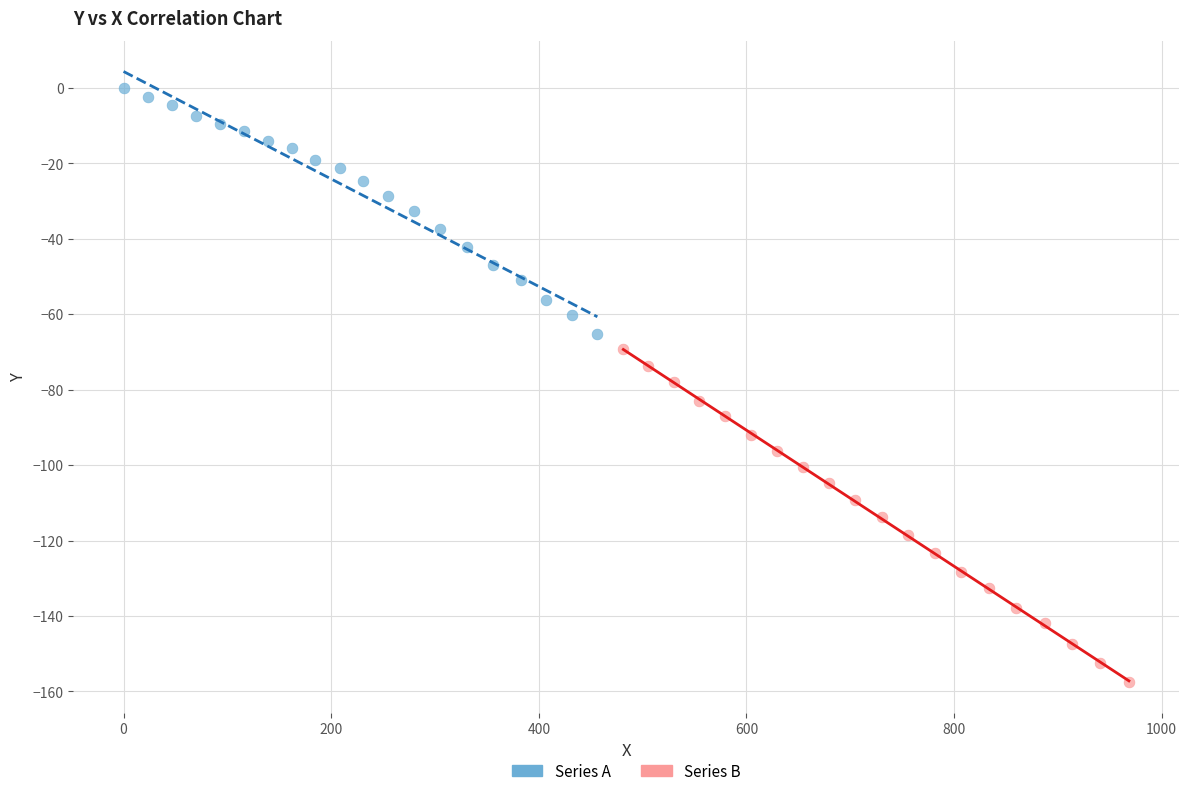

Which series reaches the maximum Y coordinate?

Series A